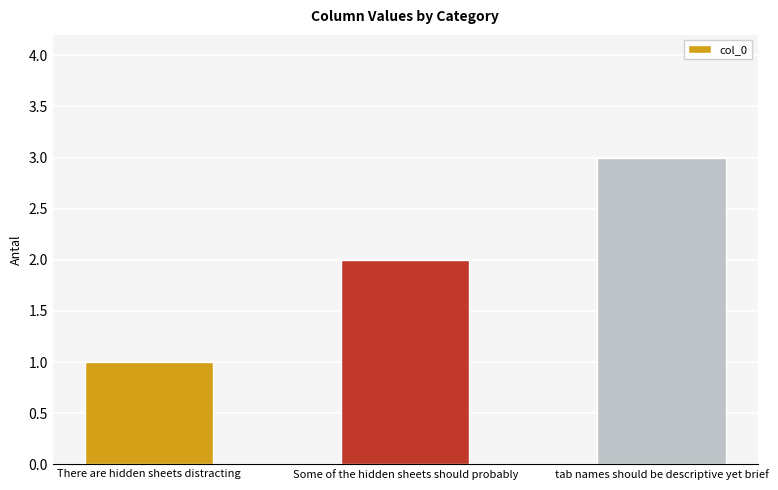

Reading left to right, what are all the values shown in this chart?

There are hidden sheets distracting=1	Some of the hidden sheets should probably=2	tab names should be descriptive yet brief=3